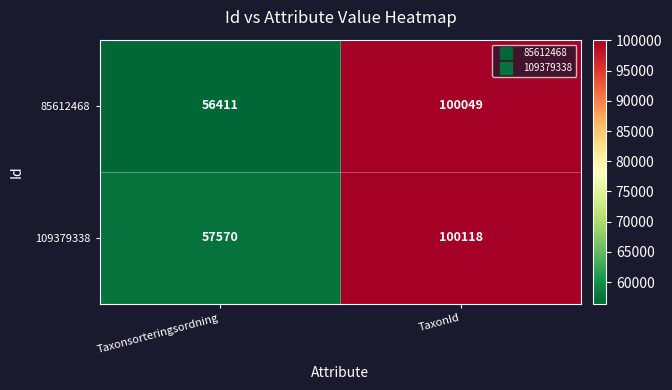

The value of 85612468 at Taxonsorteringsordning is 79319. True or false?

False